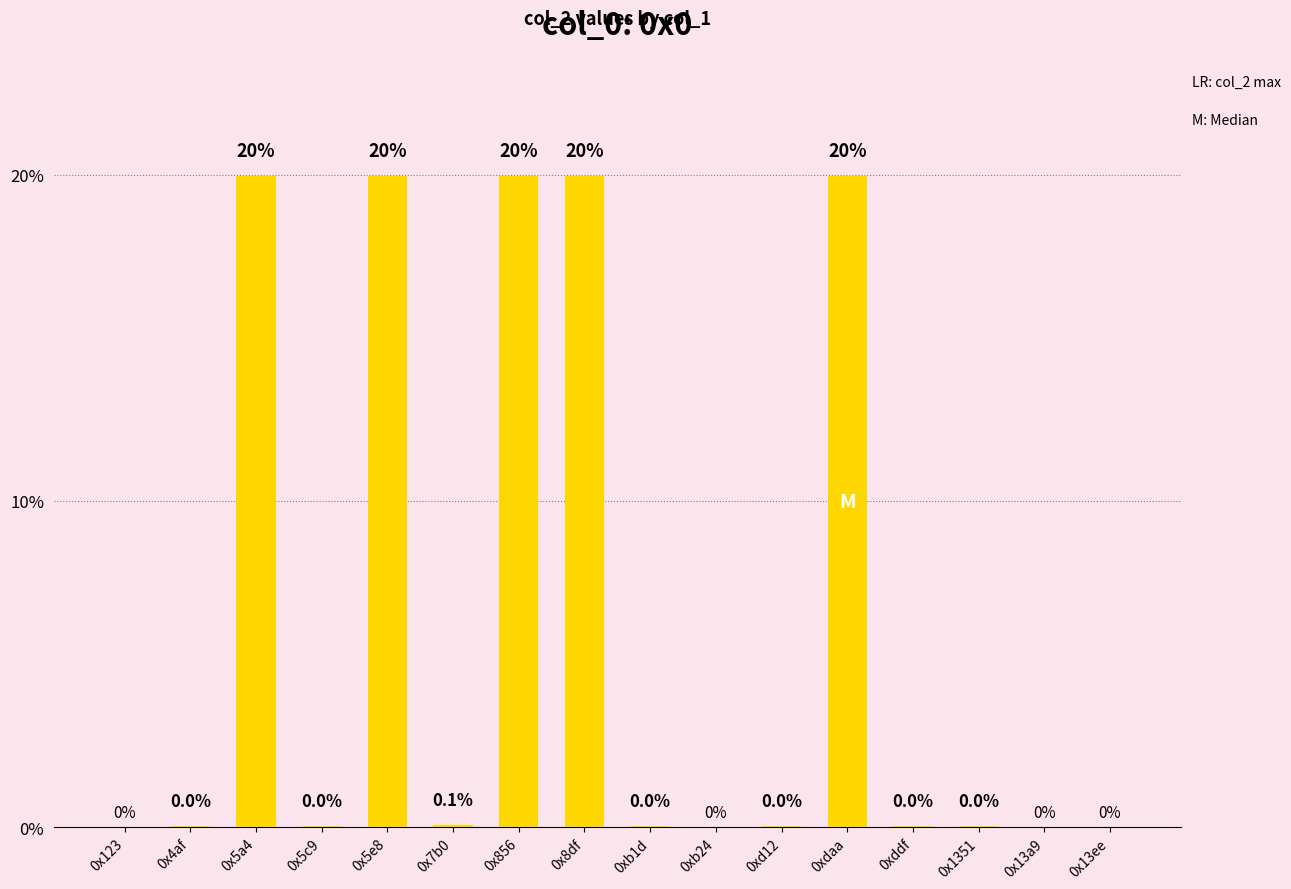

What is the maximum value shown in the chart?

19.9